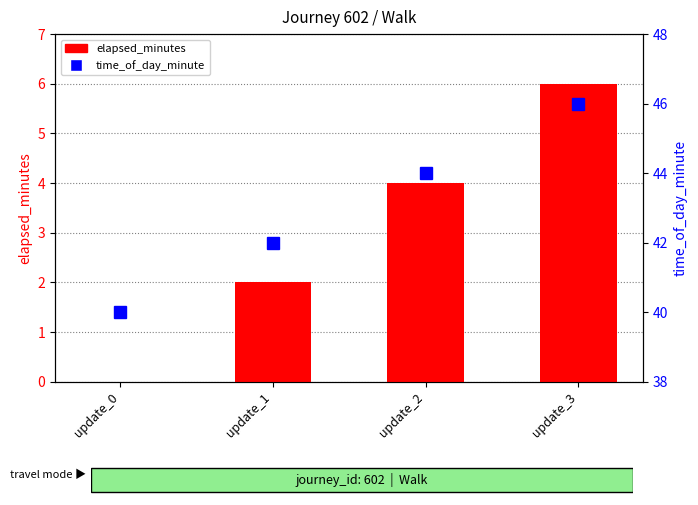

What is the difference between the highest and lowest values at update_3?

40